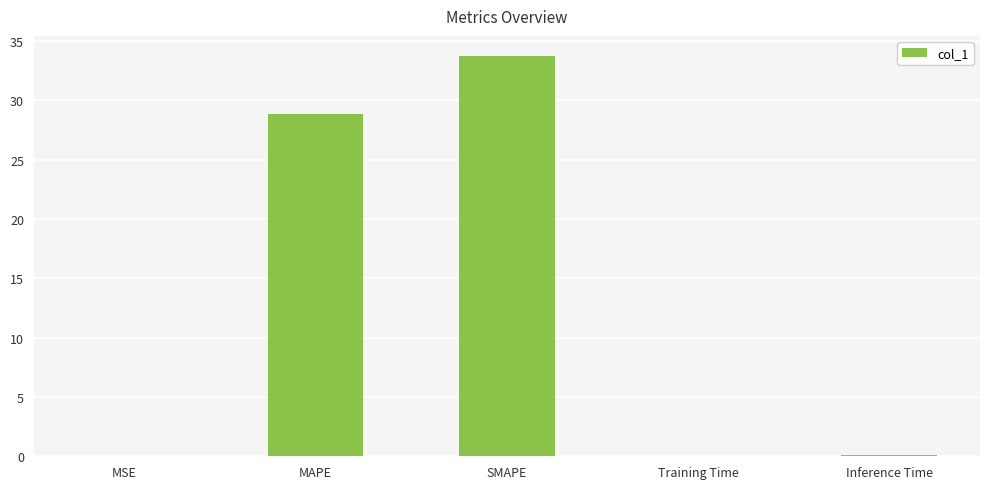

Which category has the highest value across all series?

SMAPE